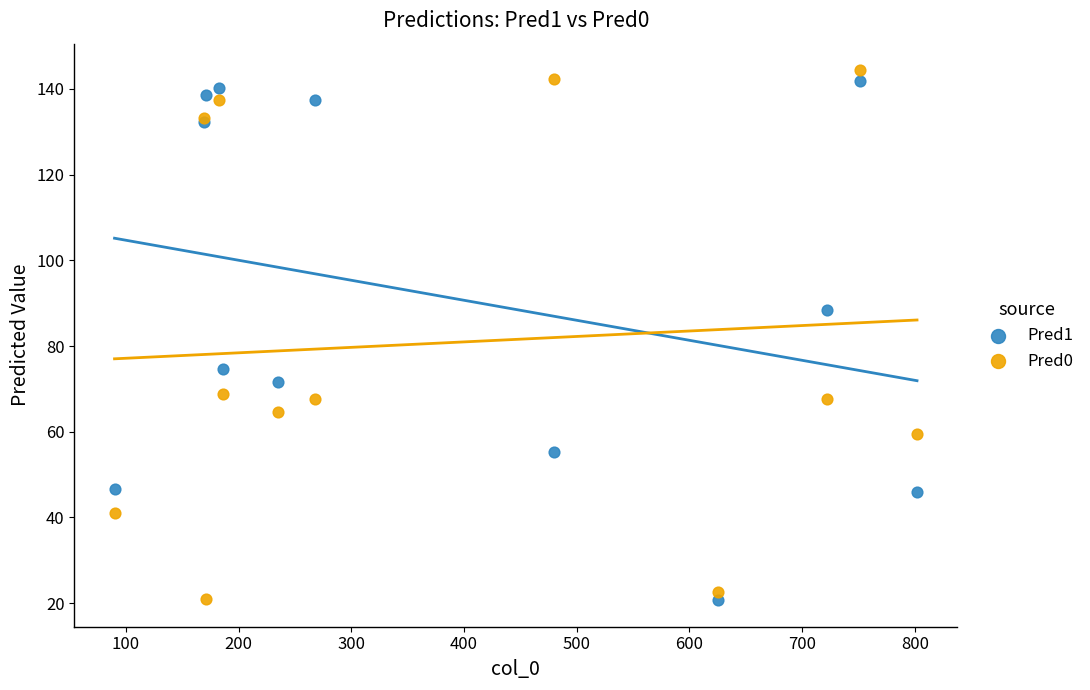

What are all the series names shown in the legend?

Pred1, Pred0